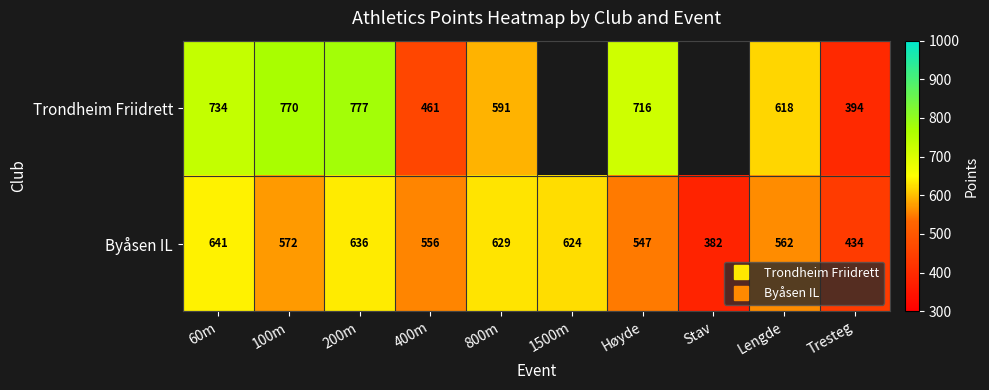

What is the approximate value of Byåsen IL at 1500m?

624.0